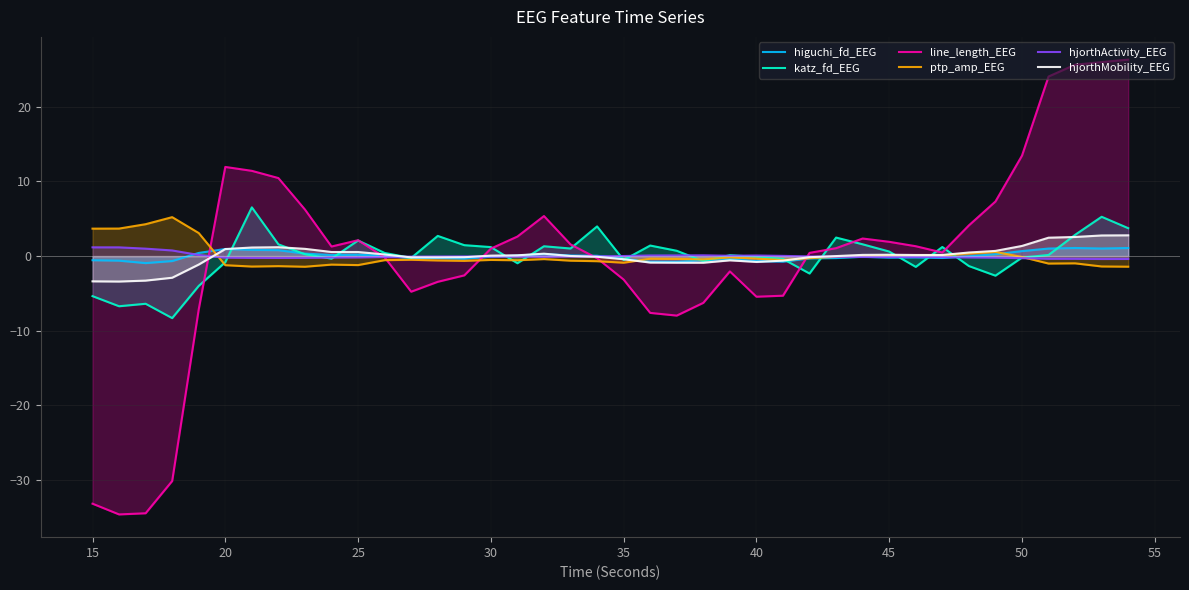

Which series changed the most between 15 and 40?

line_length_EEG